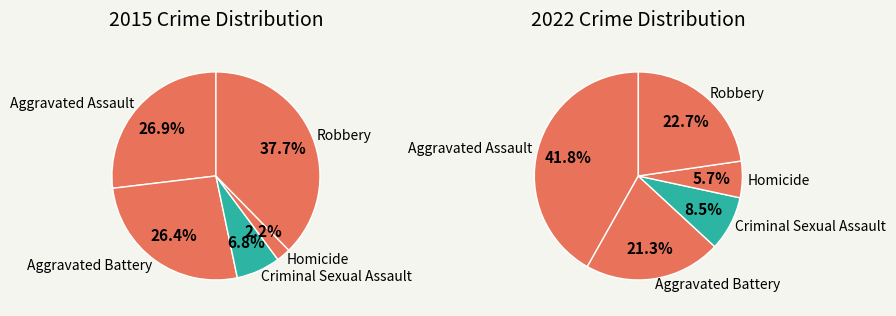

How many slices are in this pie chart?

5